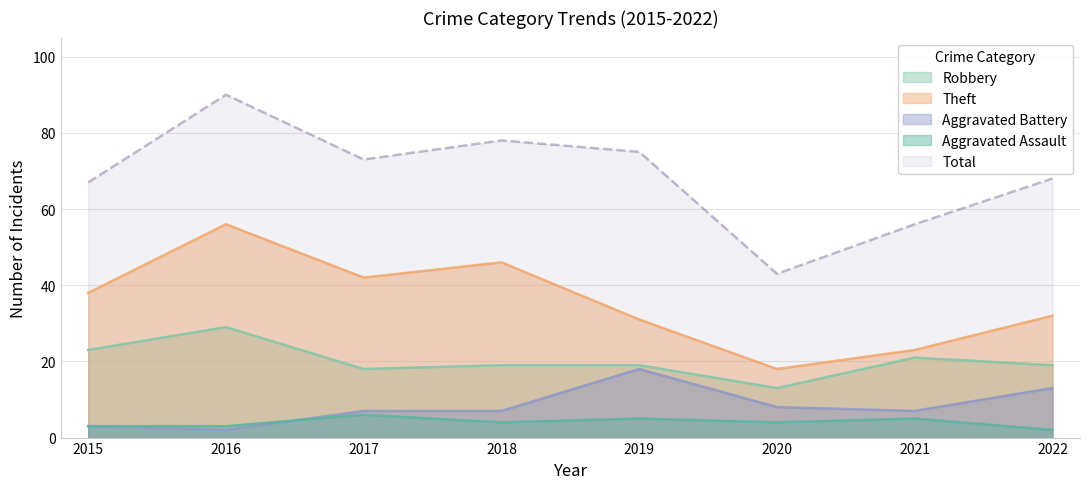

Rank the series by their maximum value, from lowest to highest.

Aggravated Assault, Aggravated Battery, Robbery, Theft, Total